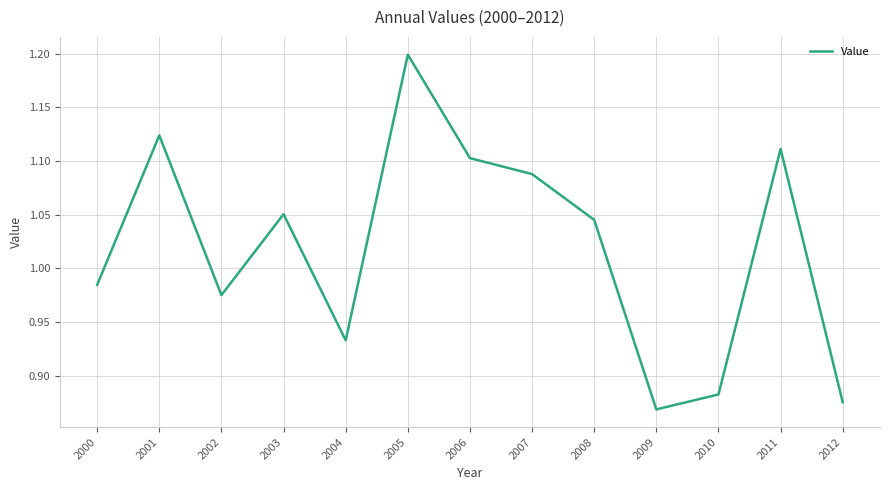

What is the maximum value shown in the chart?

1.2